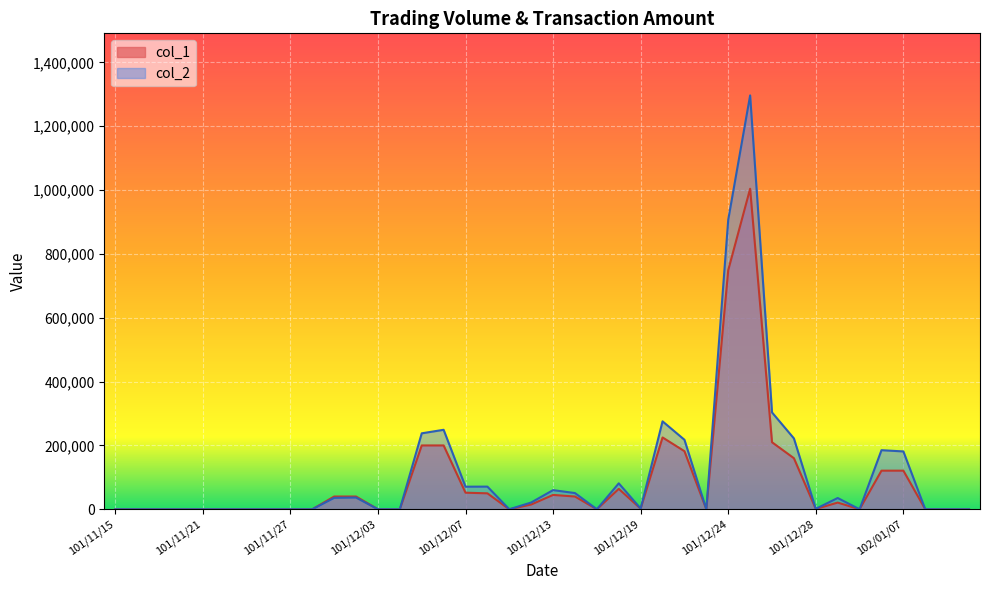

True or false: col_2 has a value of 0 at 101/11/19.

True